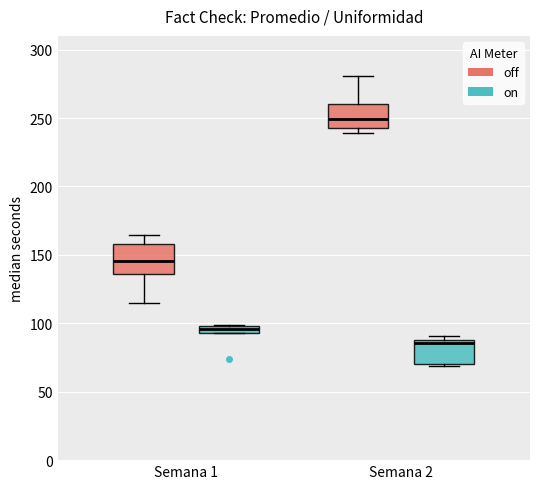

Which box's median line is the lowest?

Semana 2 (on)